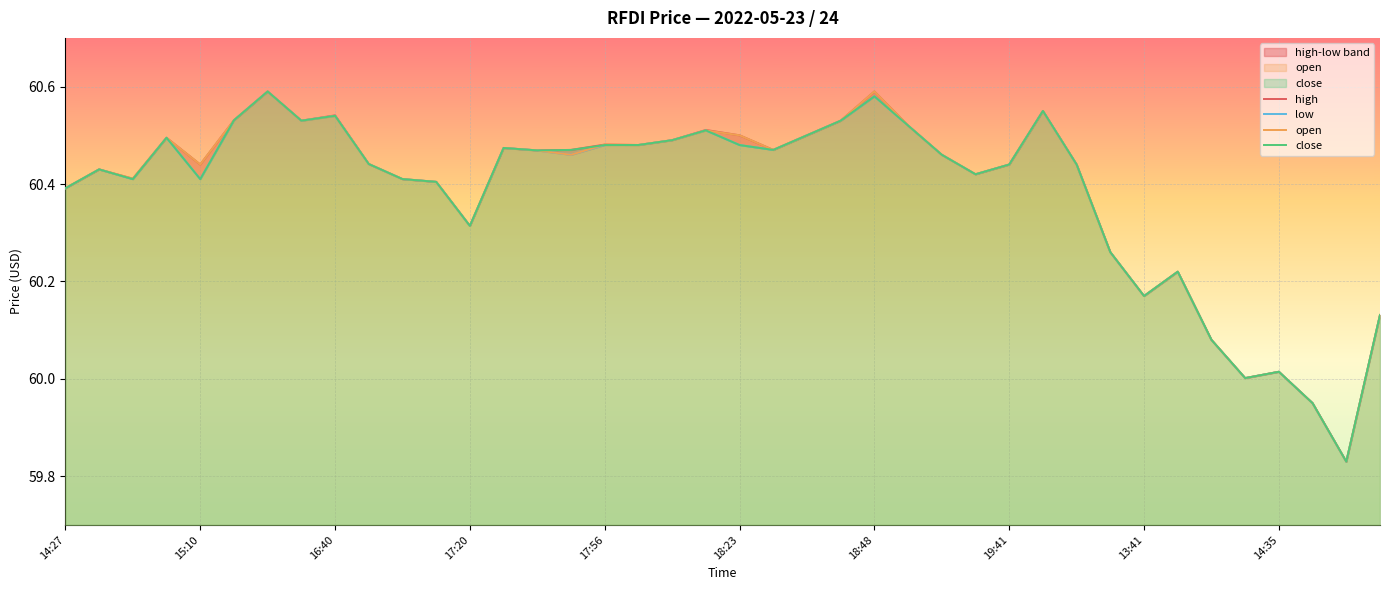

Reading left to right, list all the values displayed in this chart.

high: 60.4	60.4	60.4	60.5	60.4	60.5	60.6	60.5	60.5	60.4	60.4	60.4	60.3	60.5	60.5	60.5	60.5	60.5	60.5	60.5	60.5	60.5	60.5	60.5	60.6	60.5	60.5	60.4	60.4	60.5	60.4	60.3	60.2	60.2	60.1	60.0	60.0	60.0	59.8	60.1
low: 60.4	60.4	60.4	60.5	60.4	60.5	60.6	60.5	60.5	60.4	60.4	60.4	60.3	60.5	60.5	60.5	60.5	60.5	60.5	60.5	60.5	60.5	60.5	60.5	60.6	60.5	60.5	60.4	60.4	60.5	60.4	60.3	60.2	60.2	60.1	60.0	60.0	60.0	59.8	60.1
open: 60.4	60.4	60.4	60.5	60.4	60.5	60.6	60.5	60.5	60.4	60.4	60.4	60.3	60.5	60.5	60.5	60.5	60.5	60.5	60.5	60.5	60.5	60.5	60.5	60.6	60.5	60.5	60.4	60.4	60.5	60.4	60.3	60.2	60.2	60.1	60.0	60.0	60.0	59.8	60.1
close: 60.4	60.4	60.4	60.5	60.4	60.5	60.6	60.5	60.5	60.4	60.4	60.4	60.3	60.5	60.5	60.5	60.5	60.5	60.5	60.5	60.5	60.5	60.5	60.5	60.6	60.5	60.5	60.4	60.4	60.5	60.4	60.3	60.2	60.2	60.1	60.0	60.0	60.0	59.8	60.1